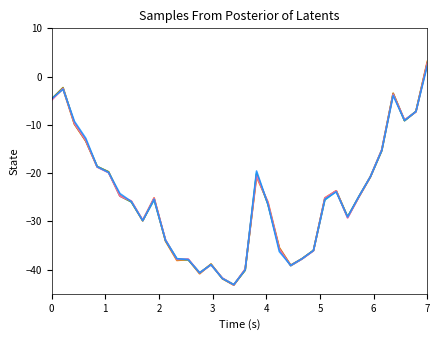

What is the smallest value displayed?

-43.2